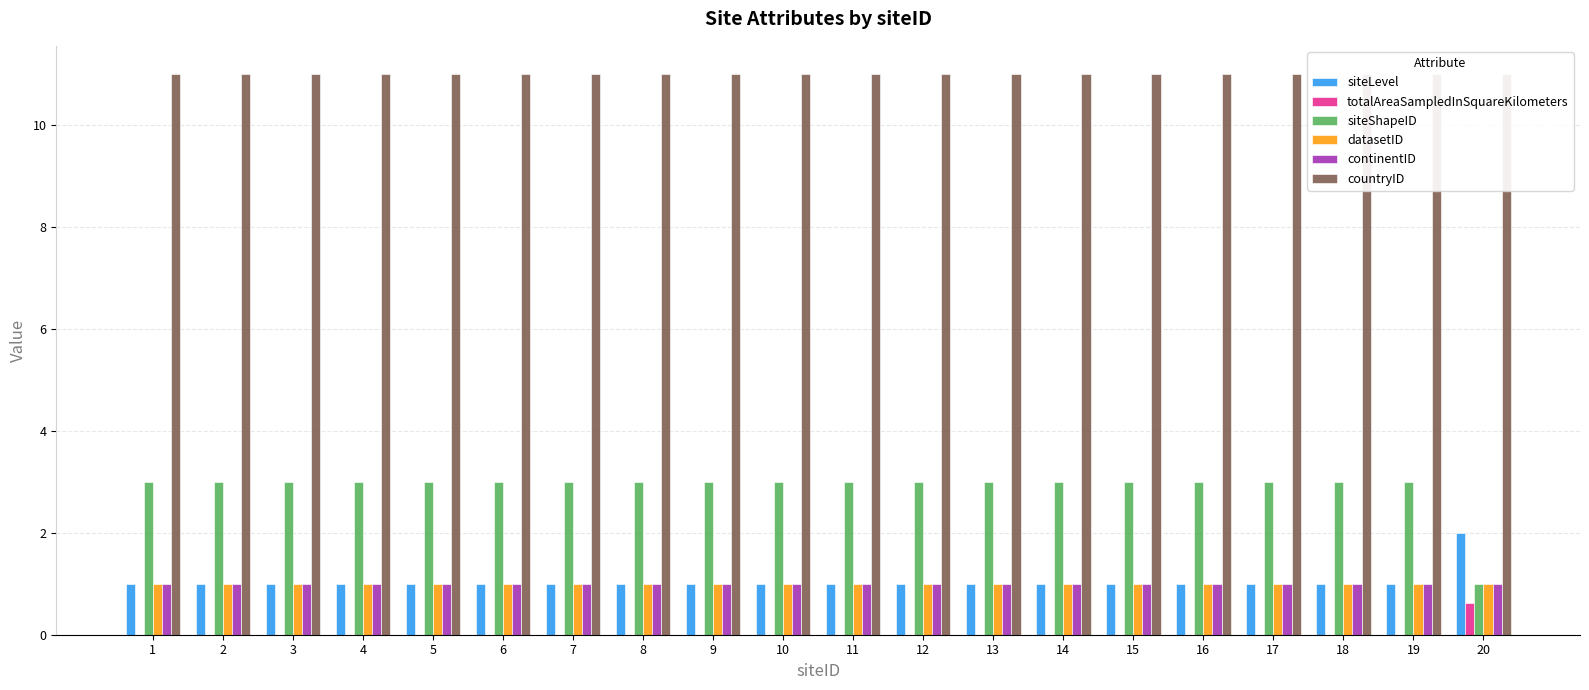

What is the value of the countryID bar at the 1st from the left?

11.0